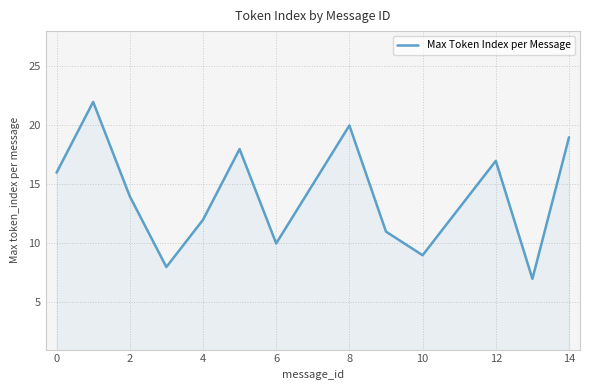

What is the smallest value displayed?

7